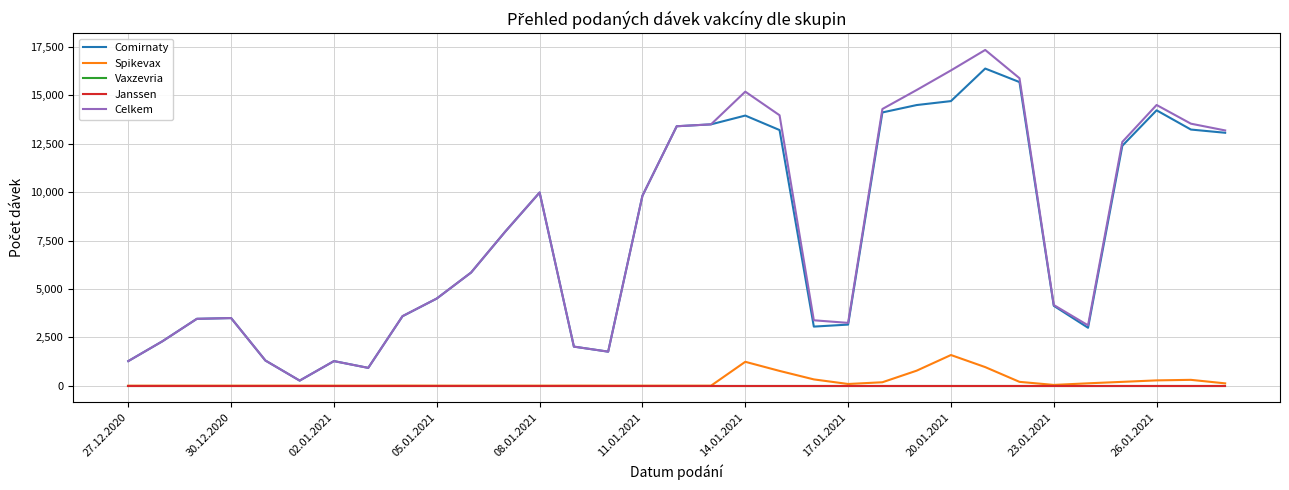

Does the chart have visible grid lines?

Yes